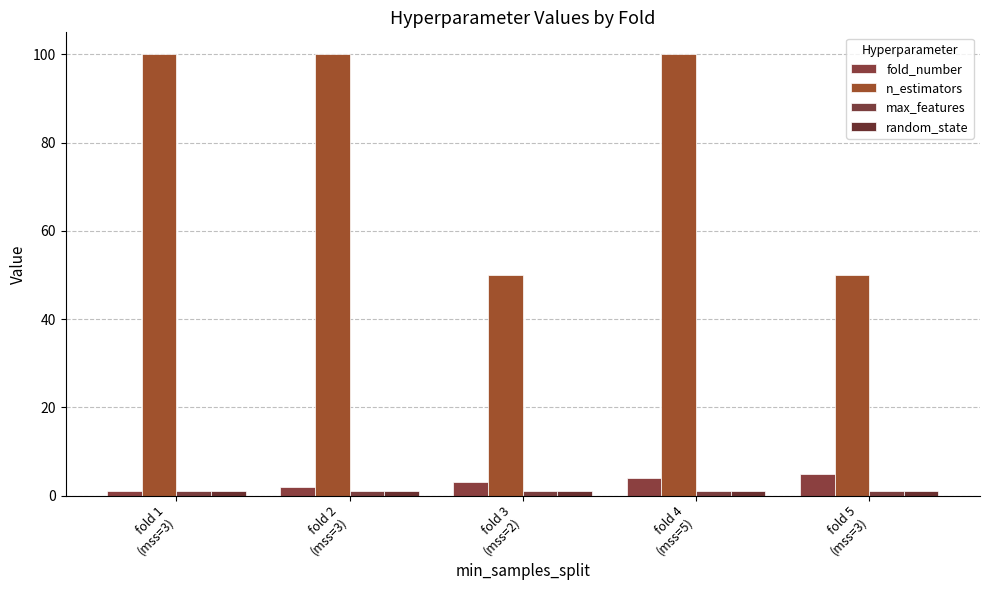

How many distinct data groups are displayed?

4